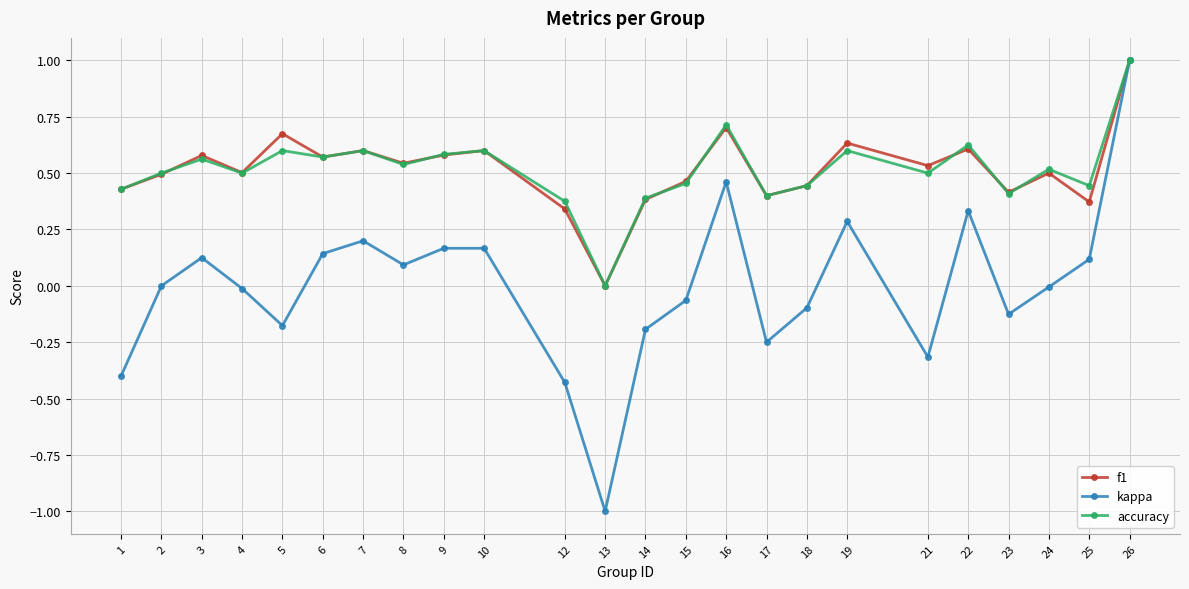

Is it true that accuracy equals 0.7 at 26?

False